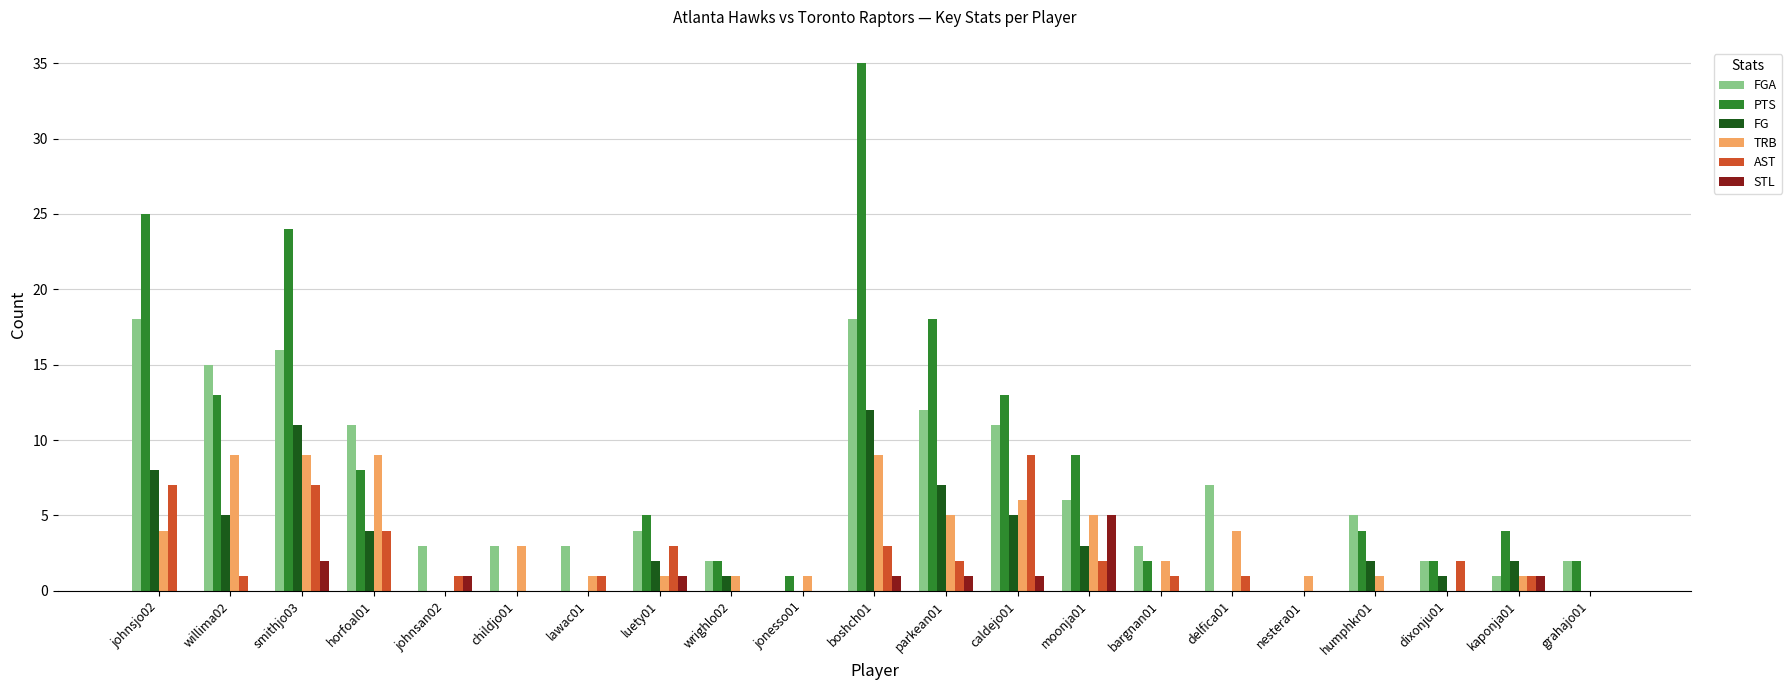

What is the total value across all series at smithjo03?

69